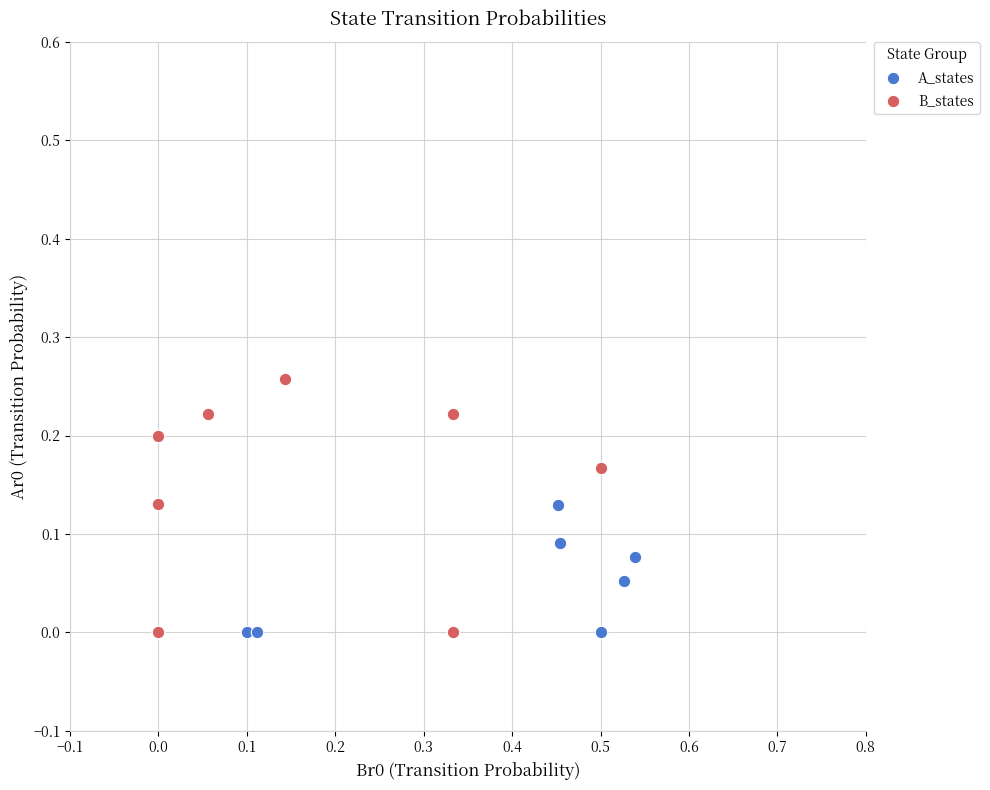

Which series has the widest spread of Y values?

B_states